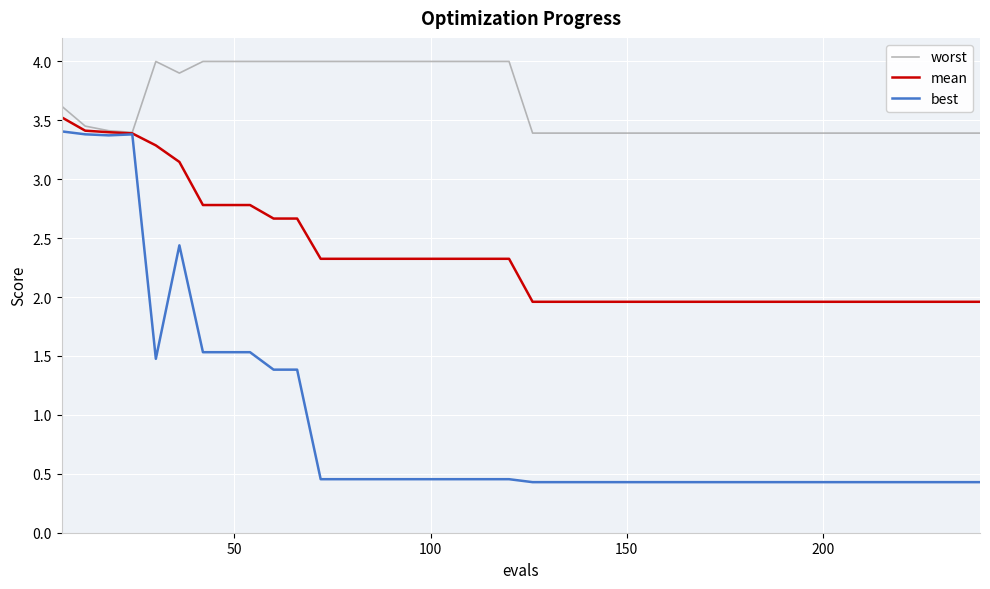

Which series has the largest total across all categories?

worst